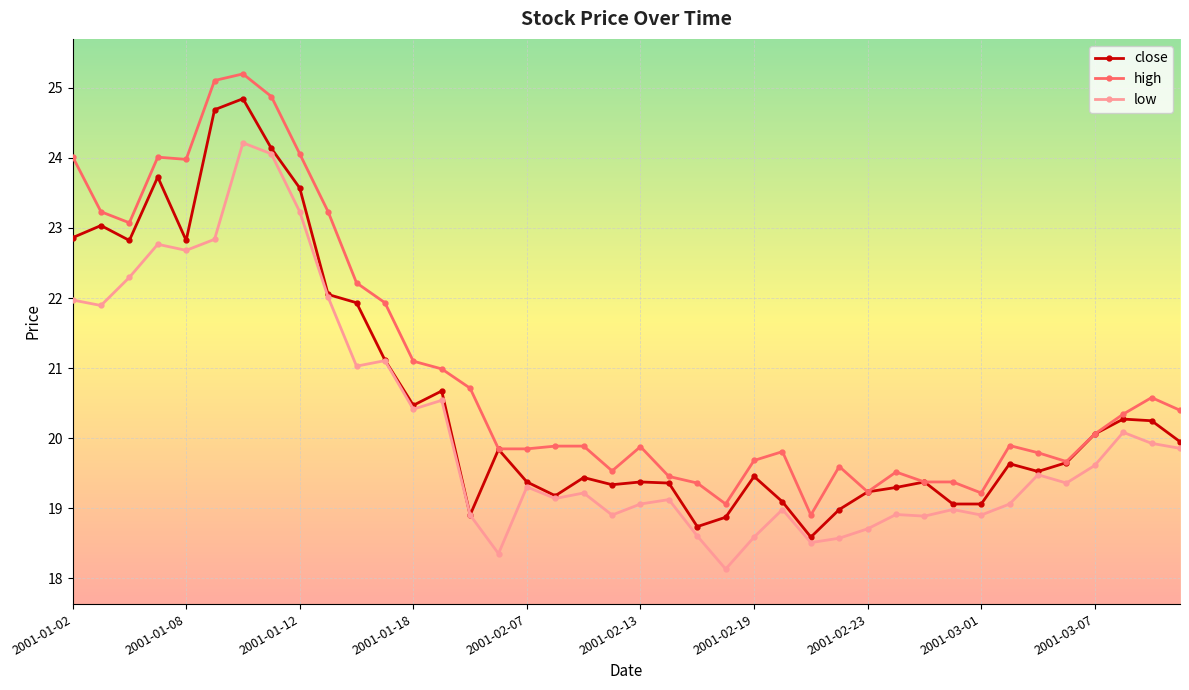

What is the sum of all high values?

839.9